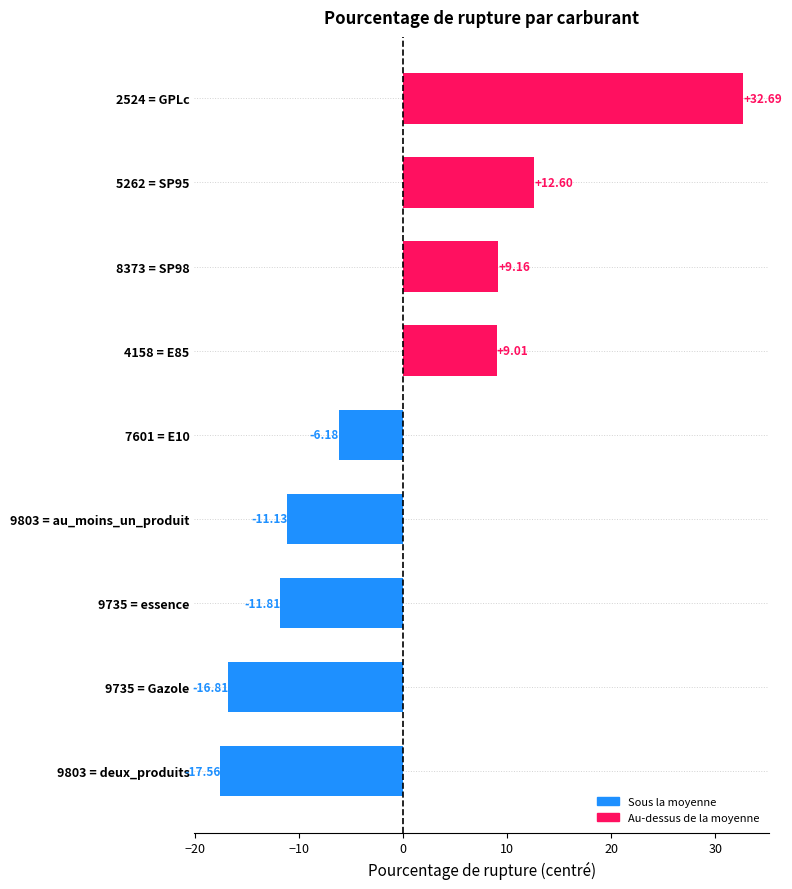

What is the difference between the second highest and second lowest values?

29.4